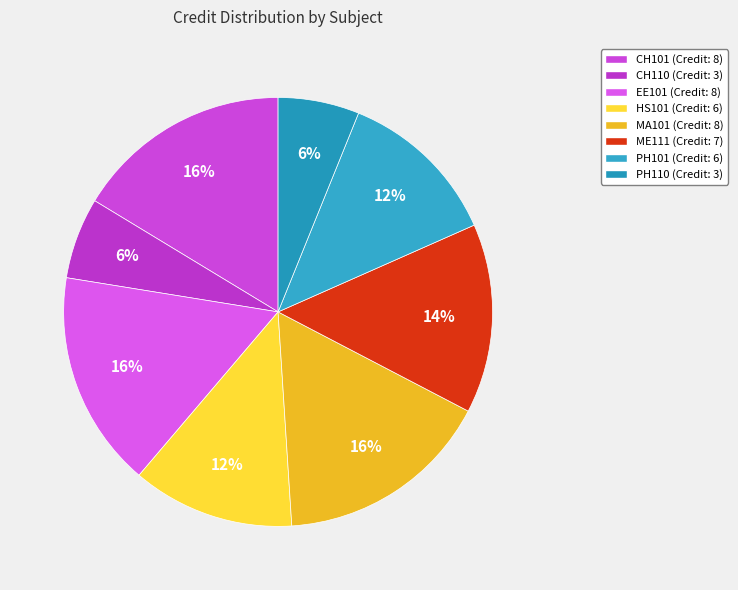

To the nearest percent, what is the difference between the PH110 and ME111 slice percentages?

8%